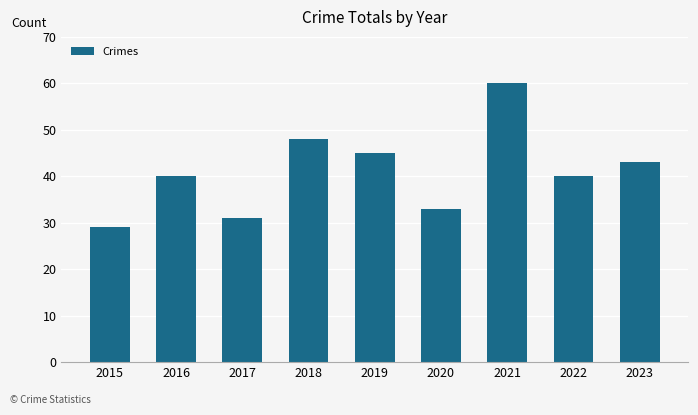

The chart shows a value of 47 at 2020. True or false?

False